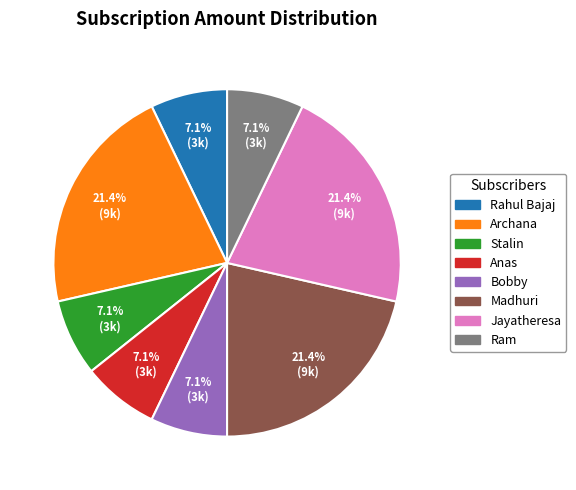

Between Madhuri and Rahul Bajaj, which is larger?

Madhuri